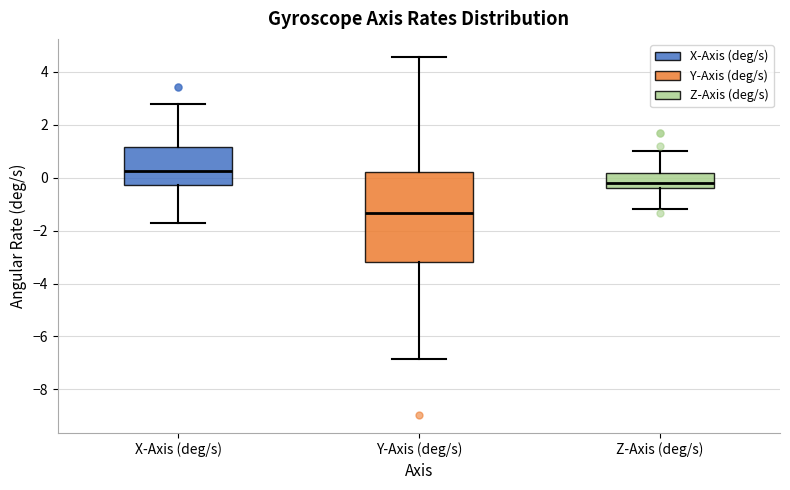

Where does the upper whisker of the box for Y-Axis (deg/s) end on the y-axis? The values are not printed on the chart, so give them approximately, as read against the axis.

4.6